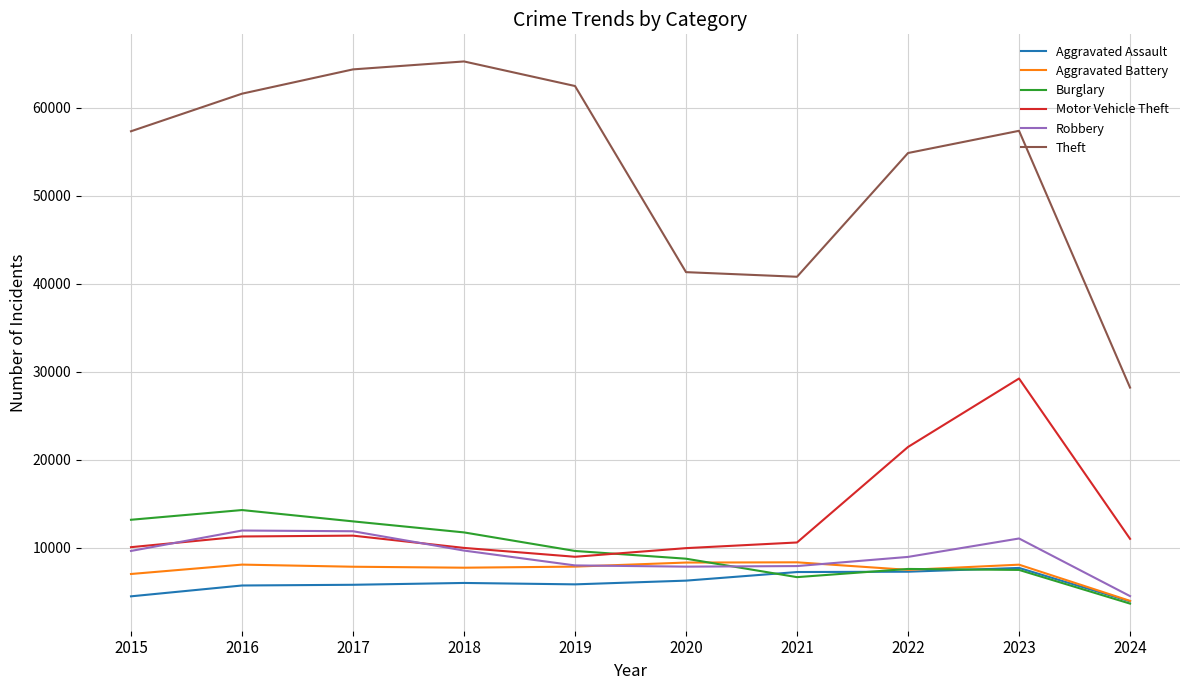

What is the difference between the highest and lowest values at 2020?

35071